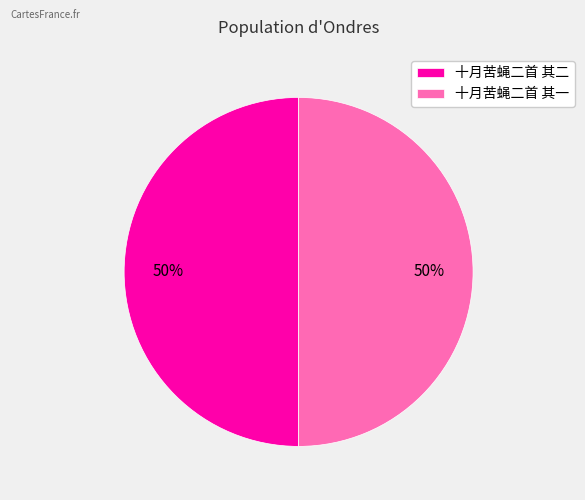

To the nearest percent, what is the combined percentage of 十月苦蝇二首 其一 and 十月苦蝇二首 其二?

100%